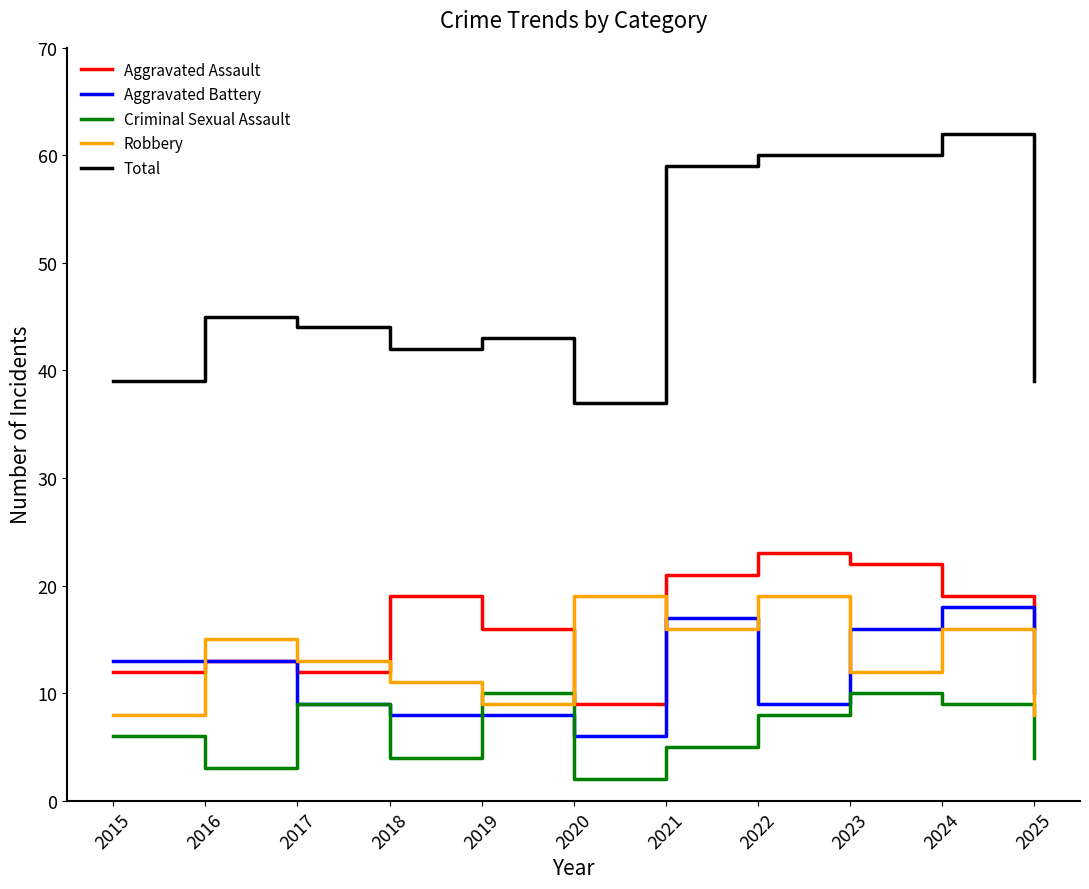

What is the difference between the Aggravated Battery values at 2018 and 2025?

2